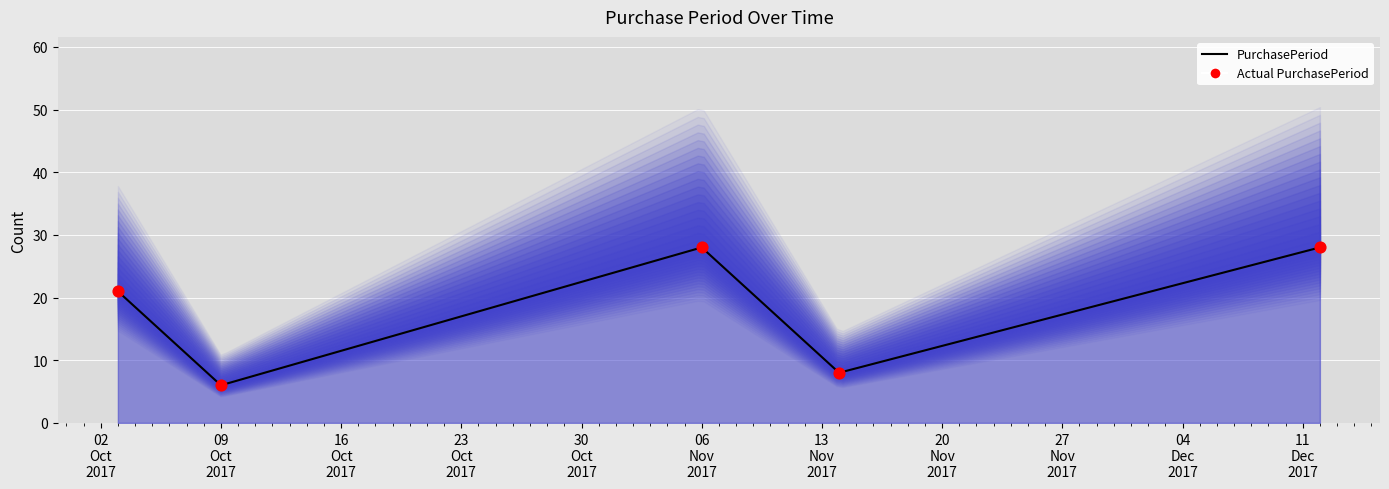

What is the change in value from 2017-11-14 to 2017-12-12?

+20